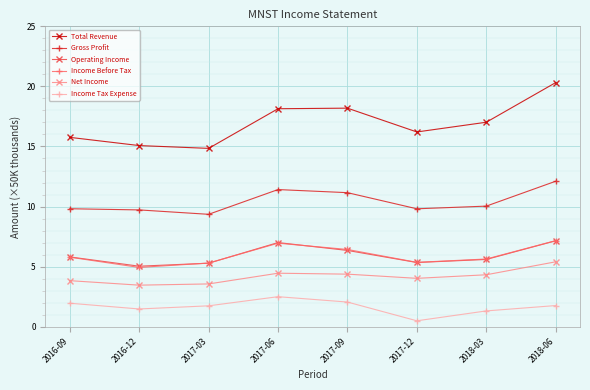

Where is the first local maximum for Operating Income?

2017-06